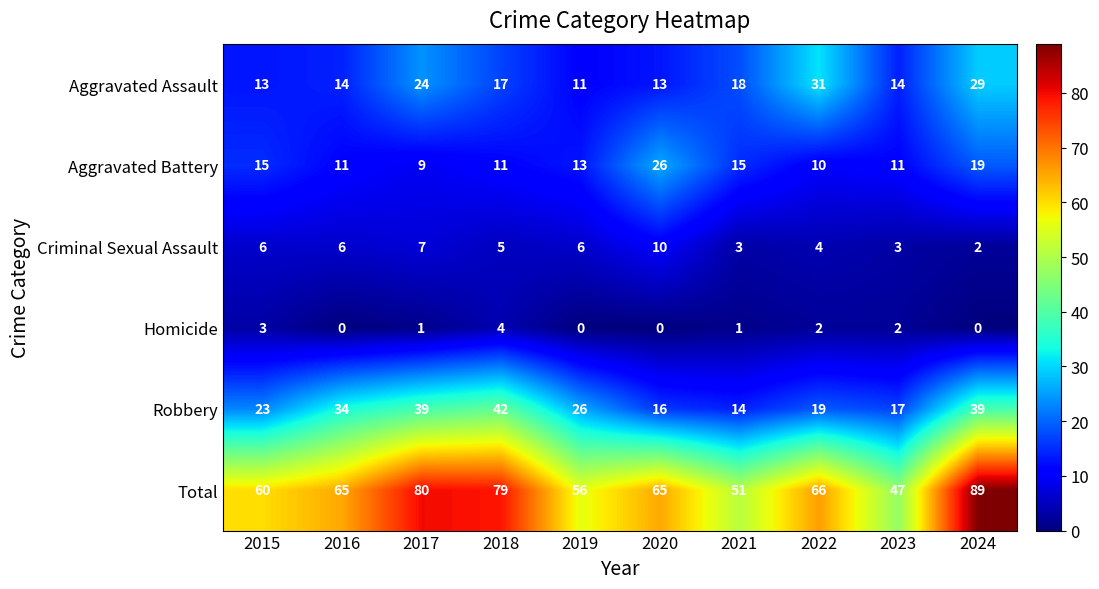

Which series changed the most between 2019 and 2021?

Robbery